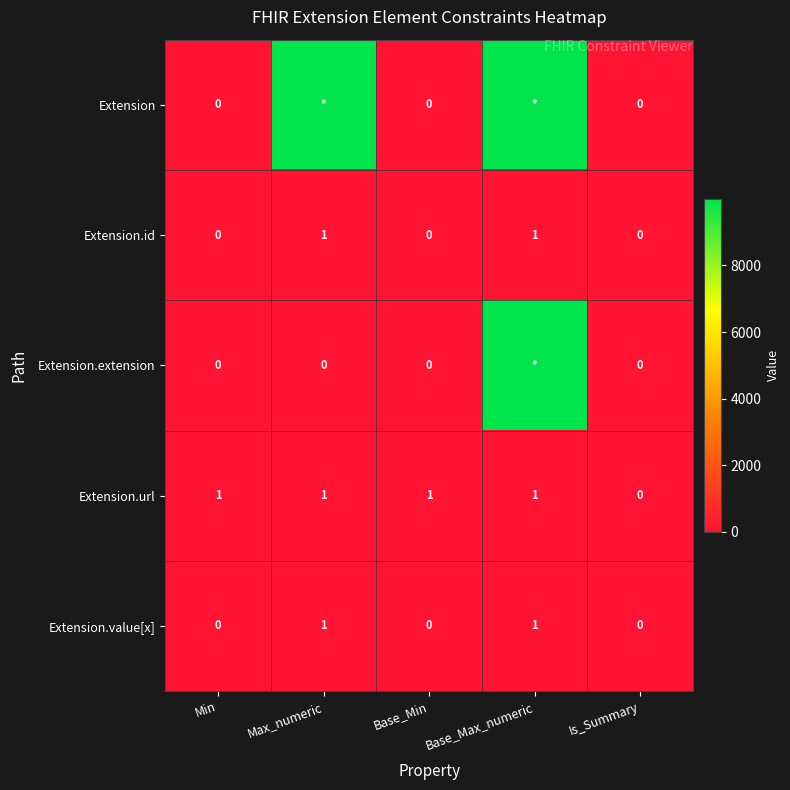

The Extension.url series shows 1 at Max_numeric. True or false?

True